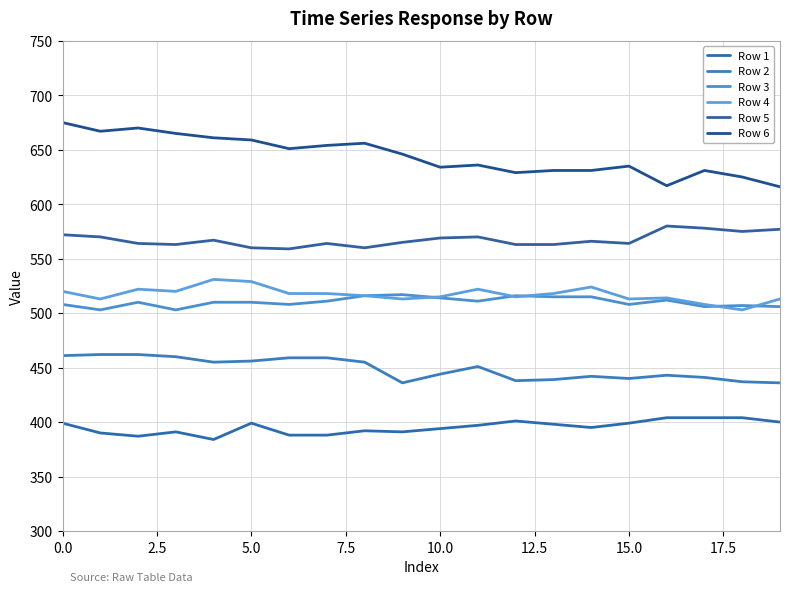

Is this an area chart (filled region under the line)?

No